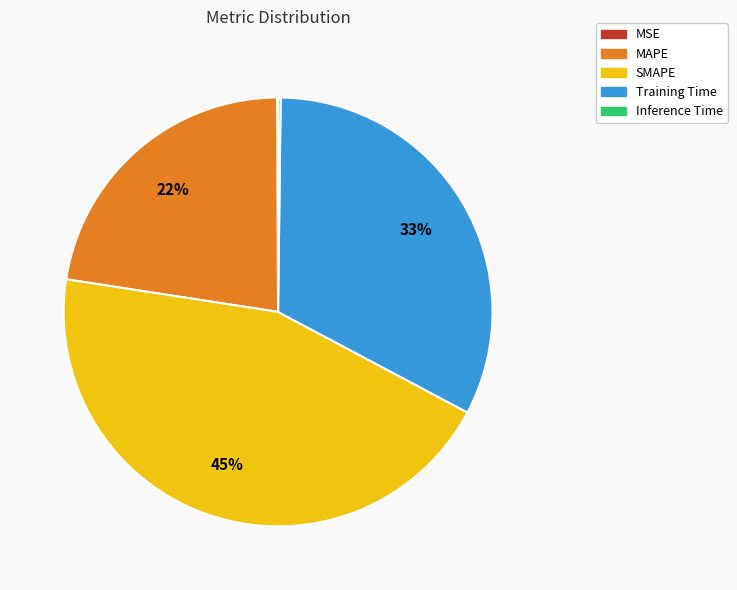

Which slice is the largest?

SMAPE